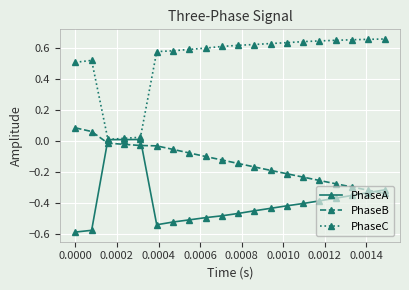

List the series in order of their overall mean, lowest first.

PhaseA, PhaseB, PhaseC